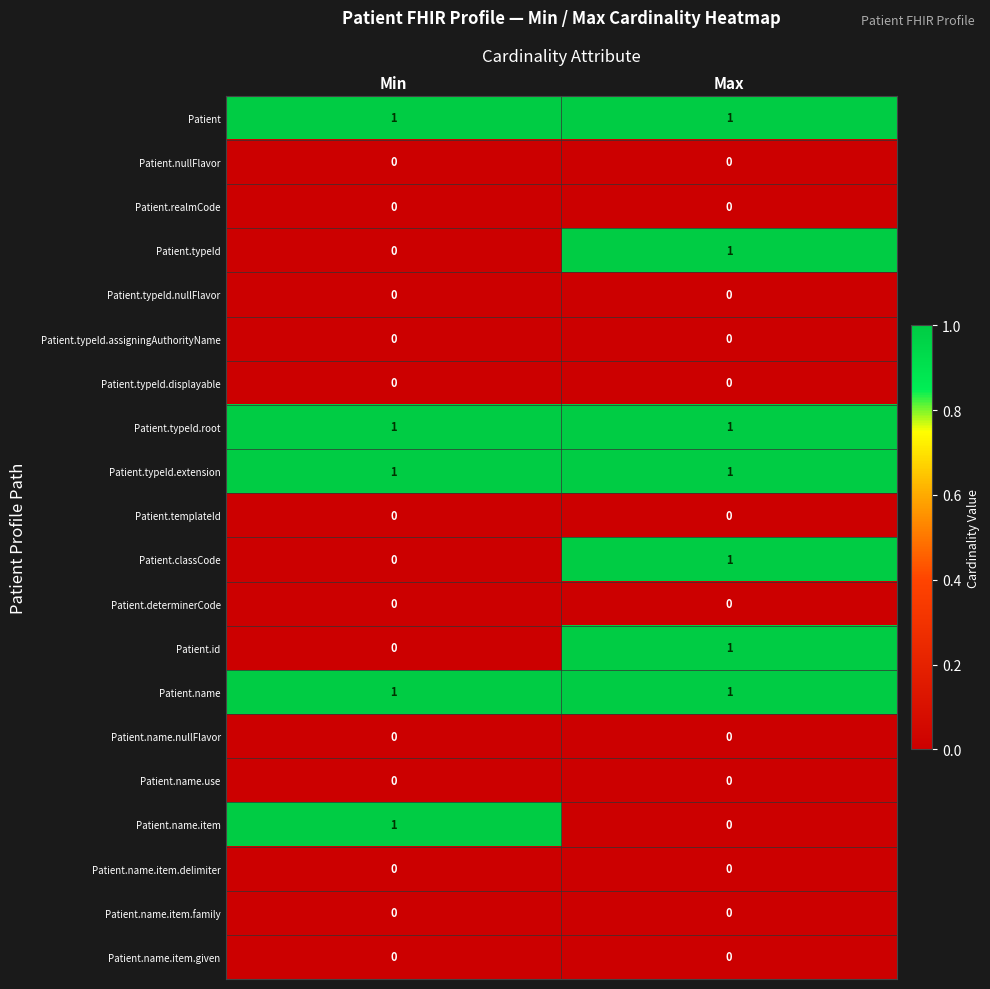

What is the total value across all series at Max?

7